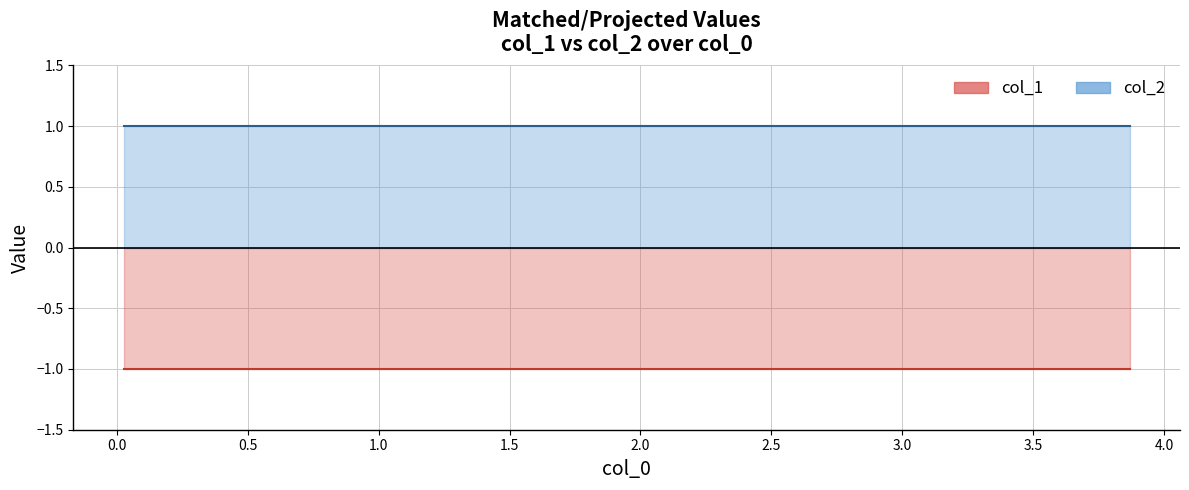

Rank the categories by col_1 value from lowest to highest.

0, 1, 2, 3, 4, 5, 6, 7, 8, 9